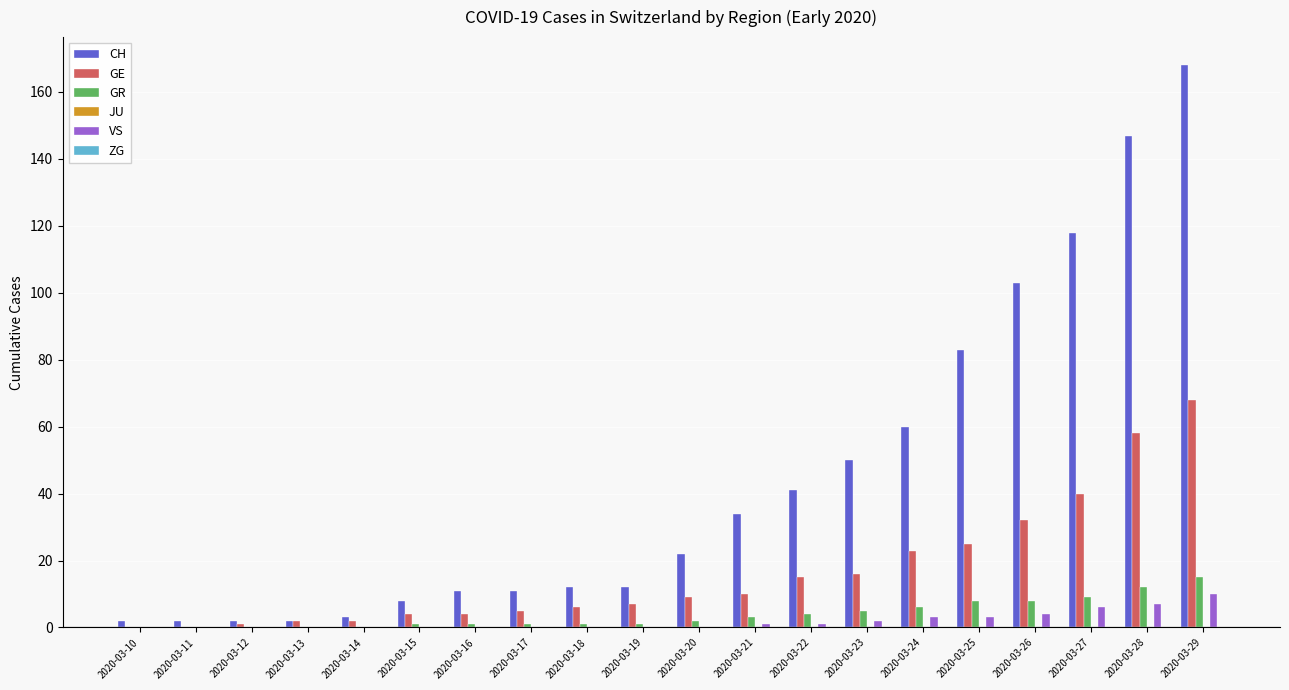

The CH series shows 147 at 2020-03-28. True or false?

True